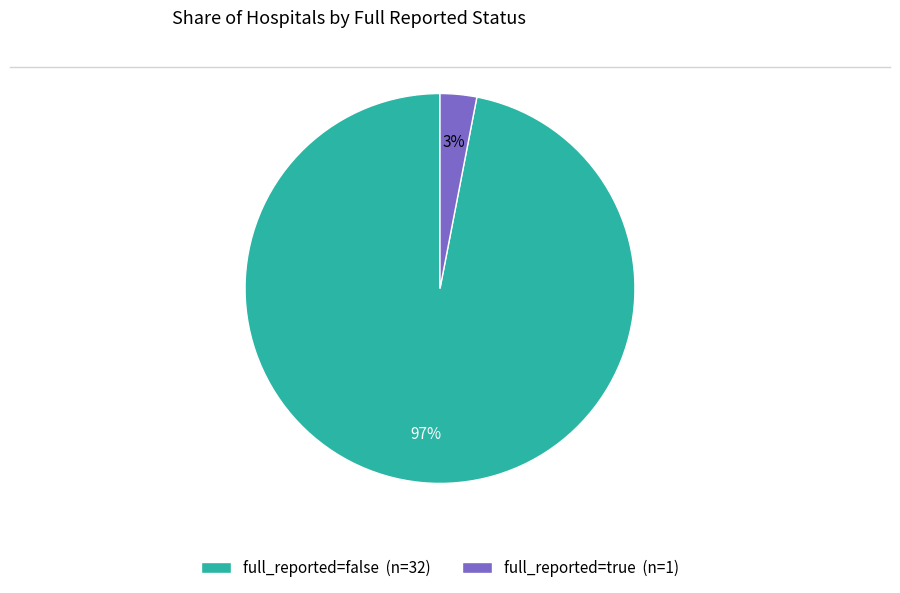

What is the largest slice in the pie chart?

full_reported=false (n=32)